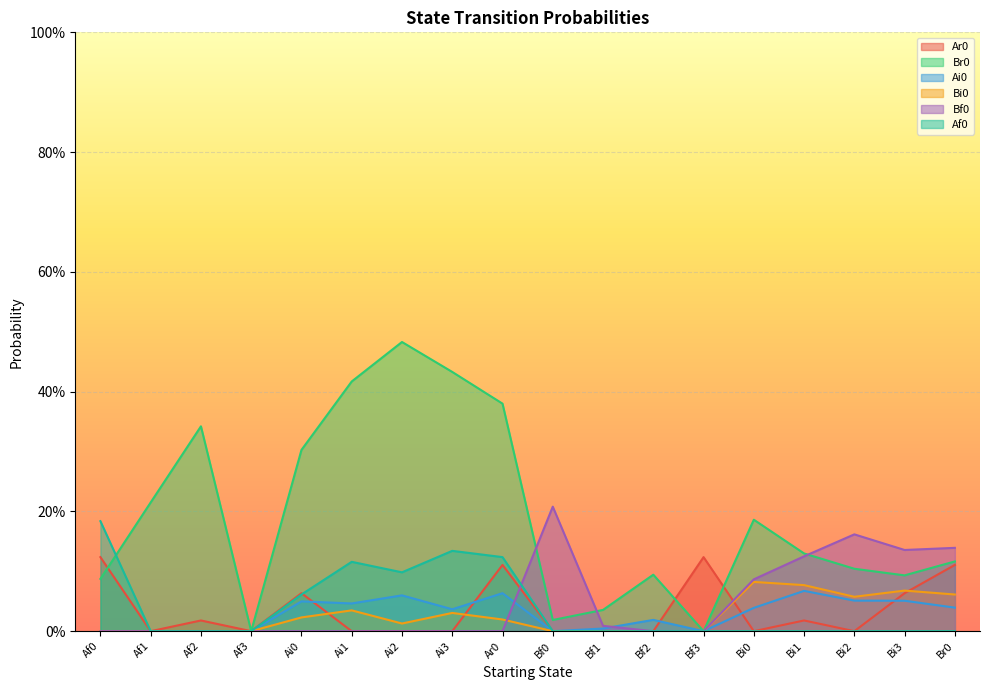

Reading left to right, what are all the values shown in this chart?

Ar0: Af0=0.1	Af1=0.0	Af2=0.0	Af3=0.0	Ai0=0.1	Ai1=0.0	Ai2=0.0	Ai3=0.0	Ar0=0.1	Bf0=0.0	Bf1=0.0	Bf2=0.0	Bf3=0.1	Bi0=0.0	Bi1=0.0	Bi2=0.0	Bi3=0.1	Br0=0.1
Br0: Af0=0.1	Af1=0.2	Af2=0.3	Af3=0.0	Ai0=0.3	Ai1=0.4	Ai2=0.5	Ai3=0.4	Ar0=0.4	Bf0=0.0	Bf1=0.0	Bf2=0.1	Bf3=0.0	Bi0=0.2	Bi1=0.1	Bi2=0.1	Bi3=0.1	Br0=0.1
Ai0: Af0=0.0	Af1=0.0	Af2=0.0	Af3=0.0	Ai0=0.0	Ai1=0.0	Ai2=0.1	Ai3=0.0	Ar0=0.1	Bf0=0.0	Bf1=0.0	Bf2=0.0	Bf3=0.0	Bi0=0.0	Bi1=0.1	Bi2=0.1	Bi3=0.1	Br0=0.0
Bi0: Af0=0.0	Af1=0.0	Af2=0.0	Af3=0.0	Ai0=0.0	Ai1=0.0	Ai2=0.0	Ai3=0.0	Ar0=0.0	Bf0=0.0	Bf1=0.0	Bf2=0.0	Bf3=0.0	Bi0=0.1	Bi1=0.1	Bi2=0.1	Bi3=0.1	Br0=0.1
Bf0: Af0=0.0	Af1=0.0	Af2=0.0	Af3=0.0	Ai0=0.0	Ai1=0.0	Ai2=0.0	Ai3=0.0	Ar0=0.0	Bf0=0.2	Bf1=0.0	Bf2=0.0	Bf3=0.0	Bi0=0.1	Bi1=0.1	Bi2=0.2	Bi3=0.1	Br0=0.1
Af0: Af0=0.2	Af1=0.0	Af2=0.0	Af3=0.0	Ai0=0.1	Ai1=0.1	Ai2=0.1	Ai3=0.1	Ar0=0.1	Bf0=0.0	Bf1=0.0	Bf2=0.0	Bf3=0.0	Bi0=0.0	Bi1=0.0	Bi2=0.0	Bi3=0.0	Br0=0.0